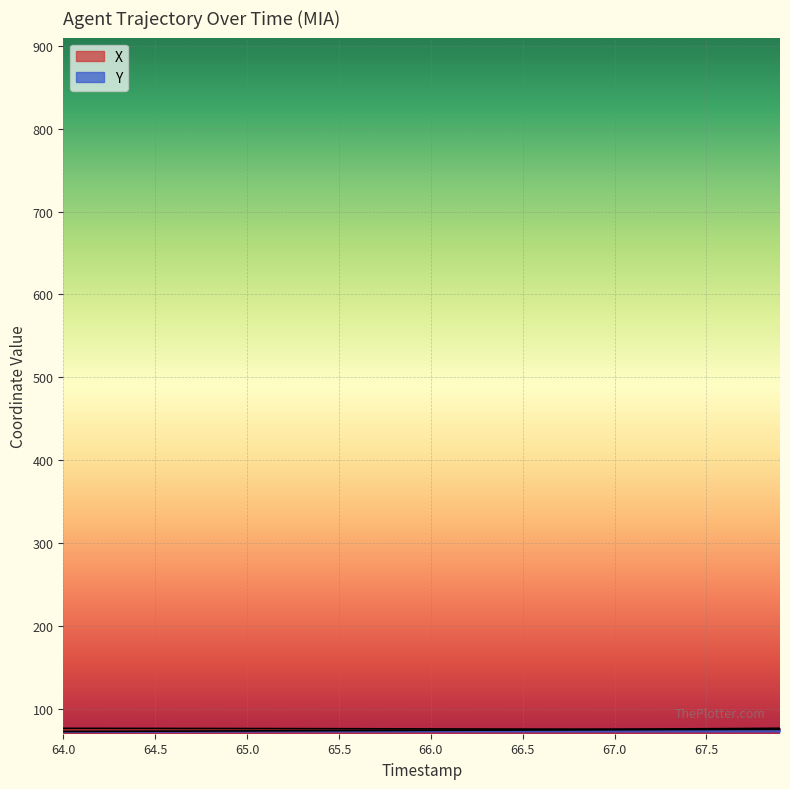

Rank the series by their average value, from lowest to highest.

Y, X